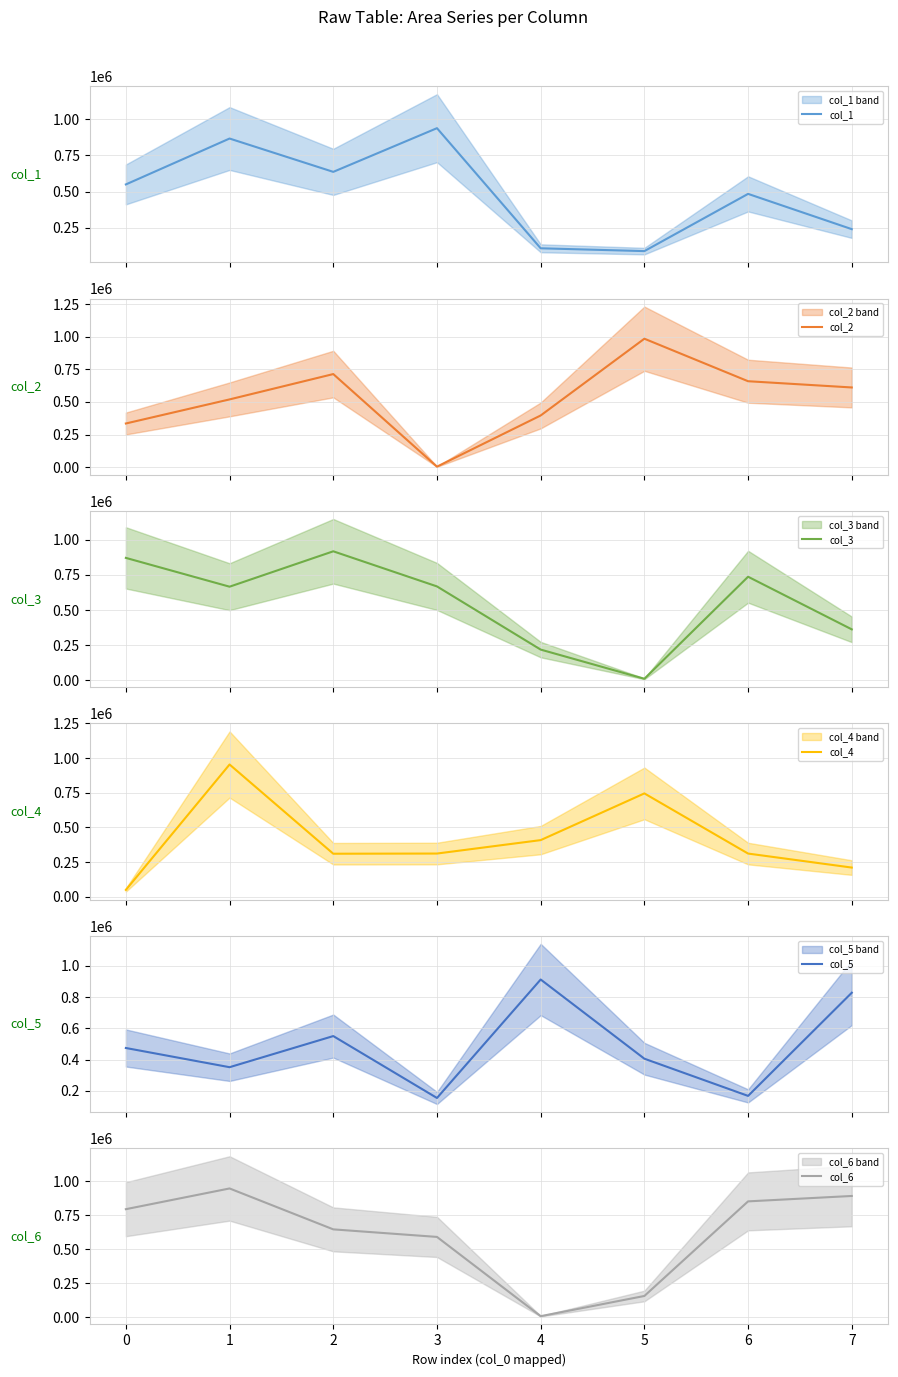

What is the minimum value for col_6?

8142